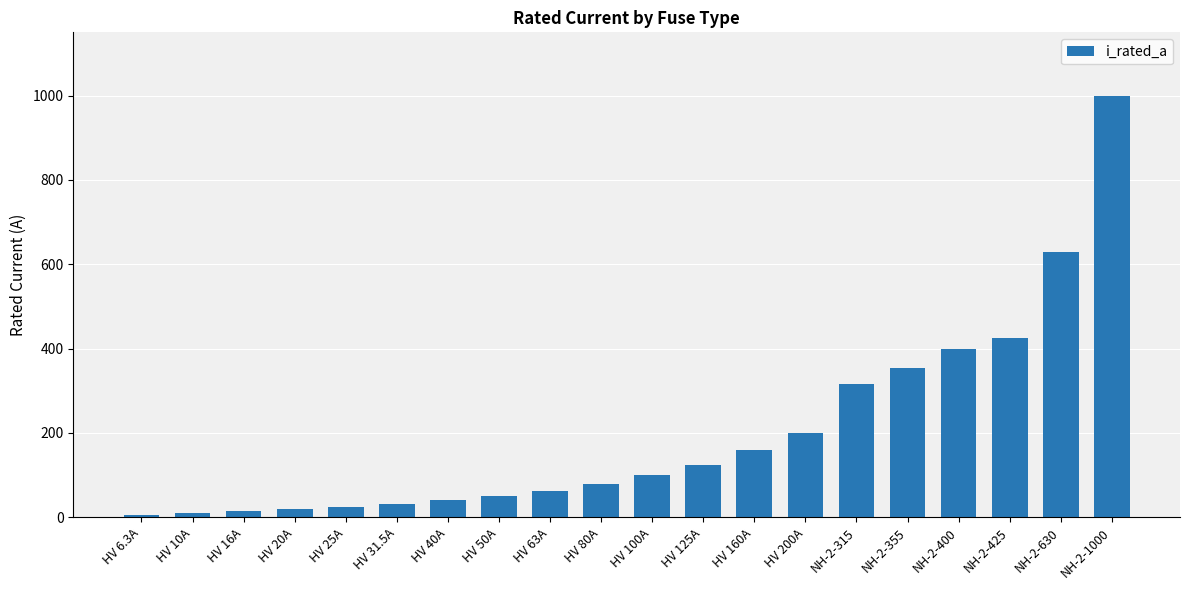

What is the change in value from HV 100A to HV 160A?

+60.0